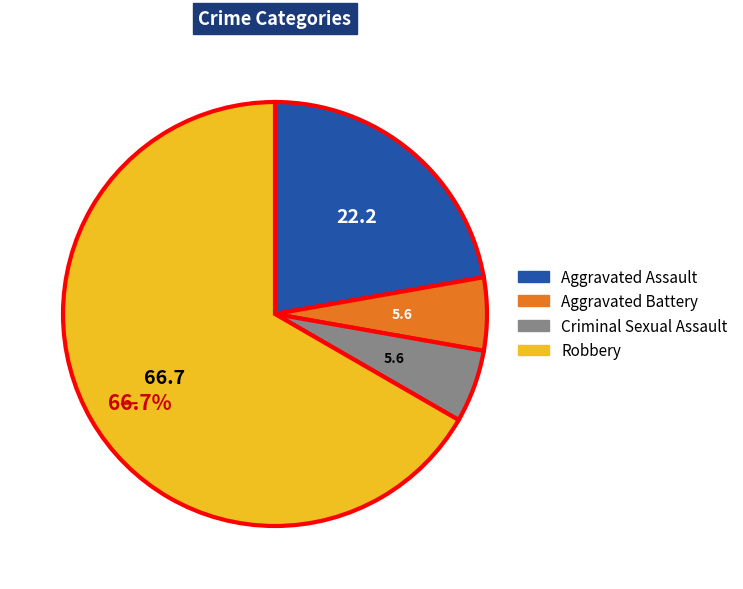

Is it true that Aggravated Battery is 6% of the pie?

True